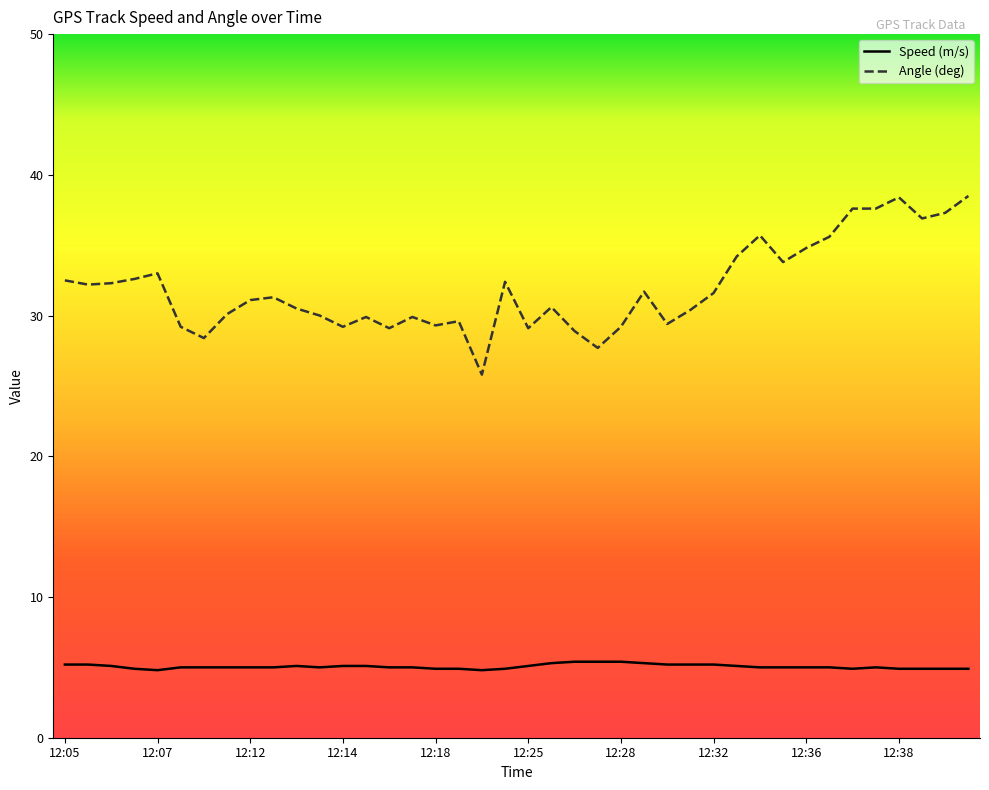

Which series has the largest range (max minus min)?

Angle (deg)